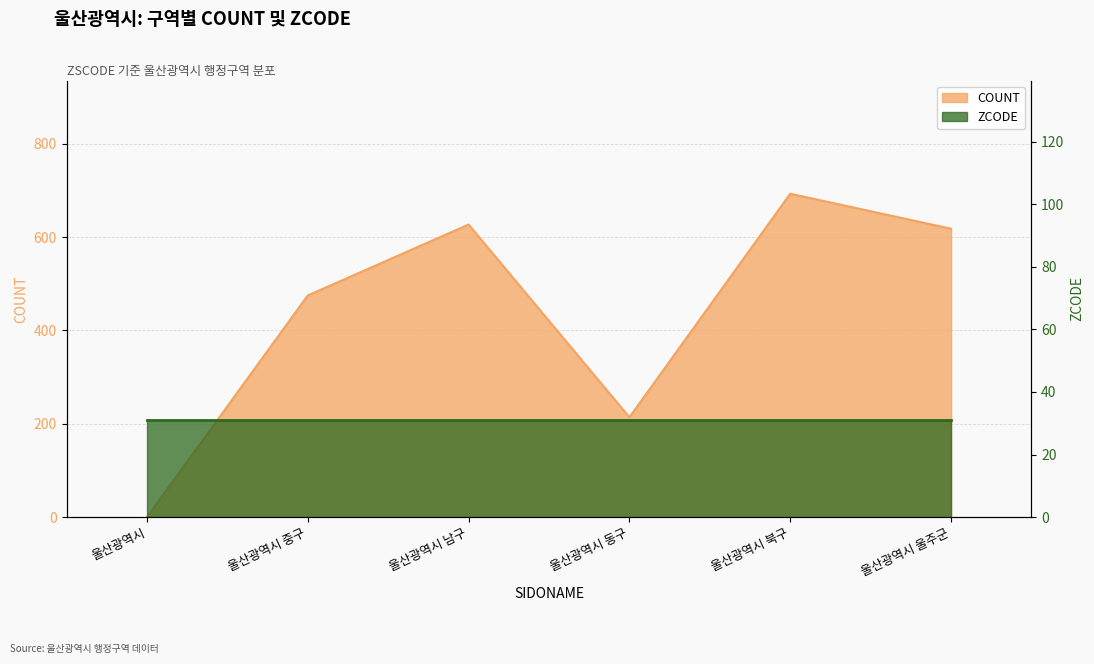

The chart shows a value of 475 at 울산광역시 중구. True or false?

True